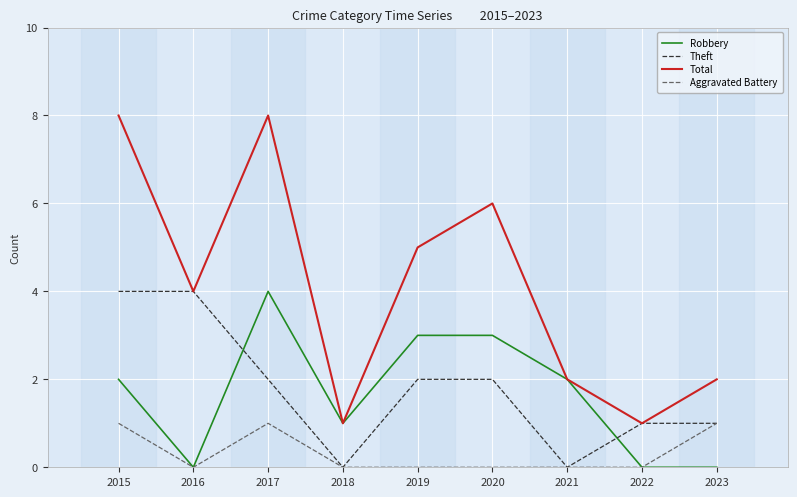

What is the difference between the Robbery values at 2017 and 2022?

4